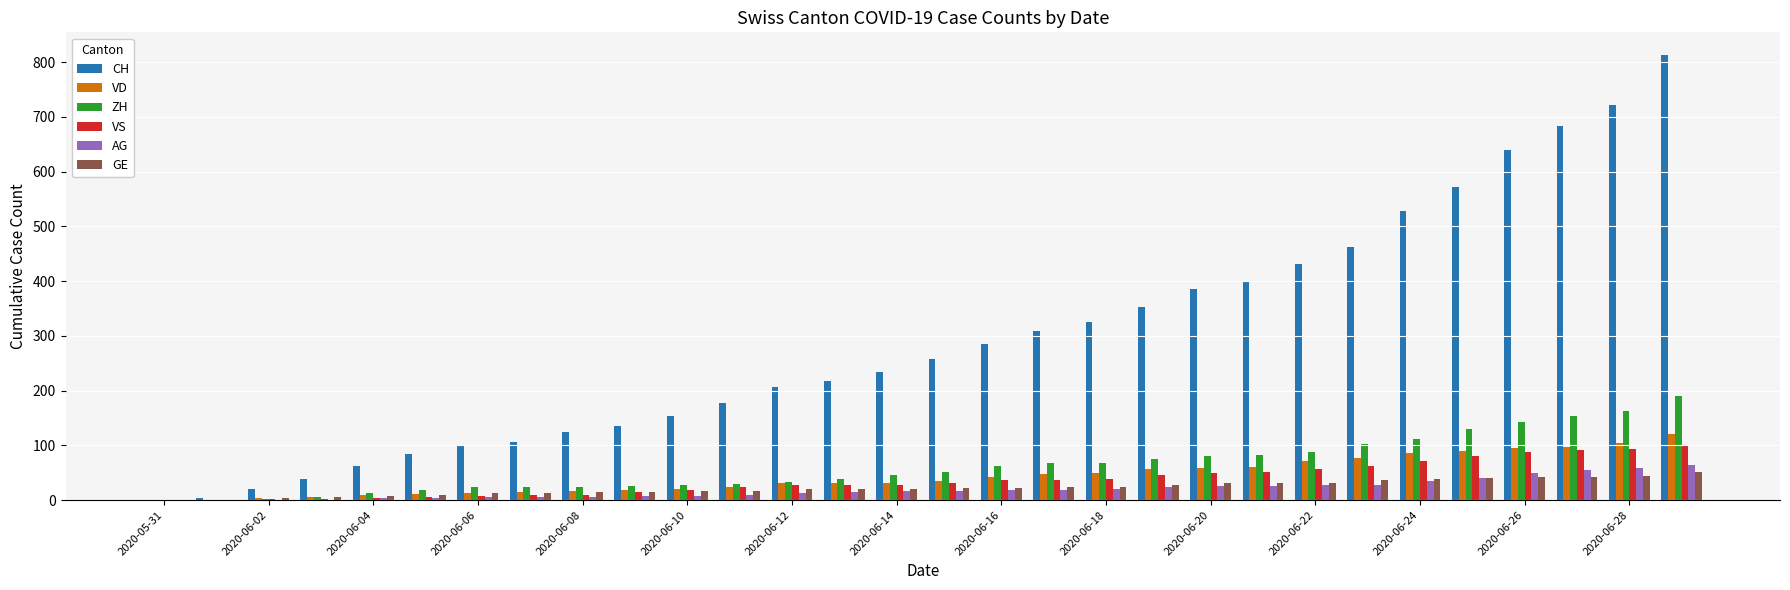

What is the sum of all AG values?

598